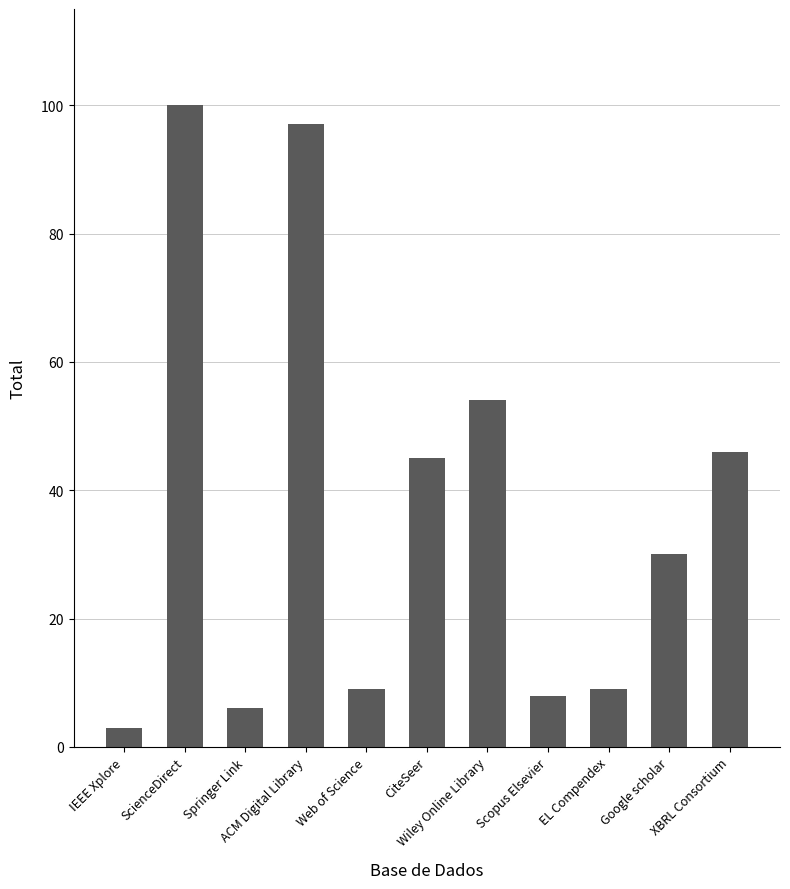

What is the difference between the second highest and second lowest values?

91